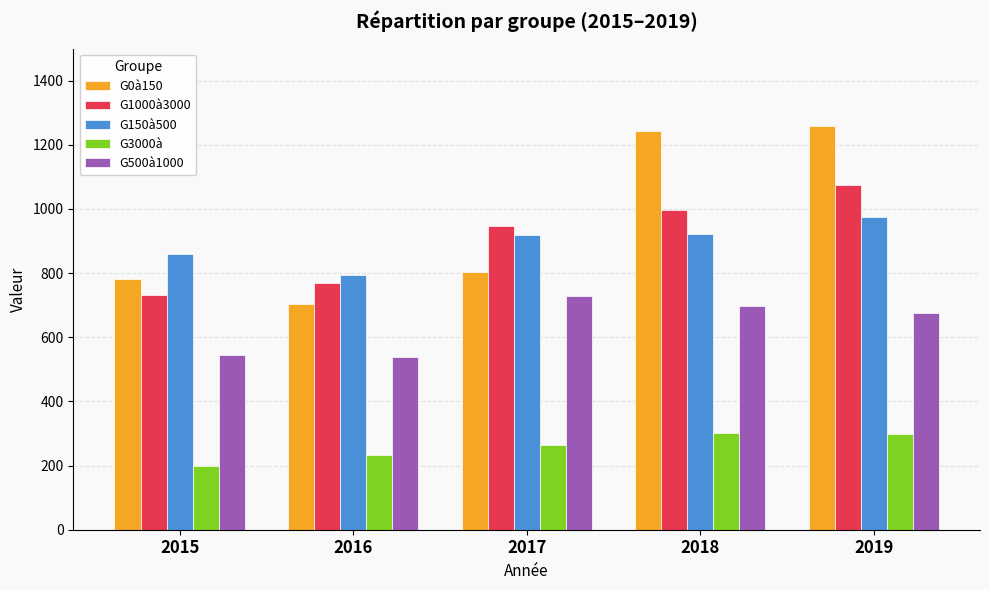

Which series has the largest range (max minus min)?

G0à150